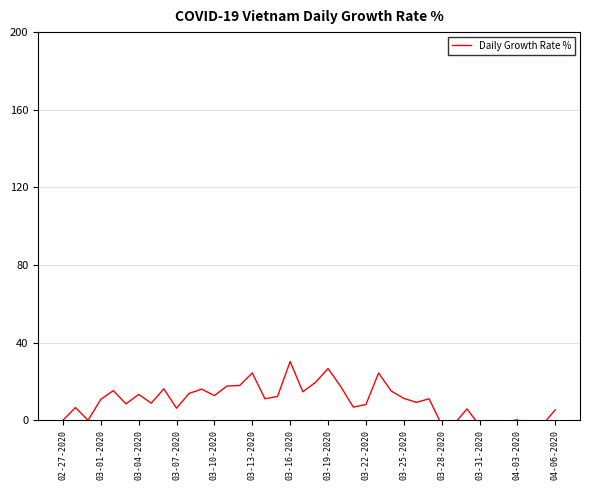

At which category does the chart reach its peak across all series?

03-16-2020